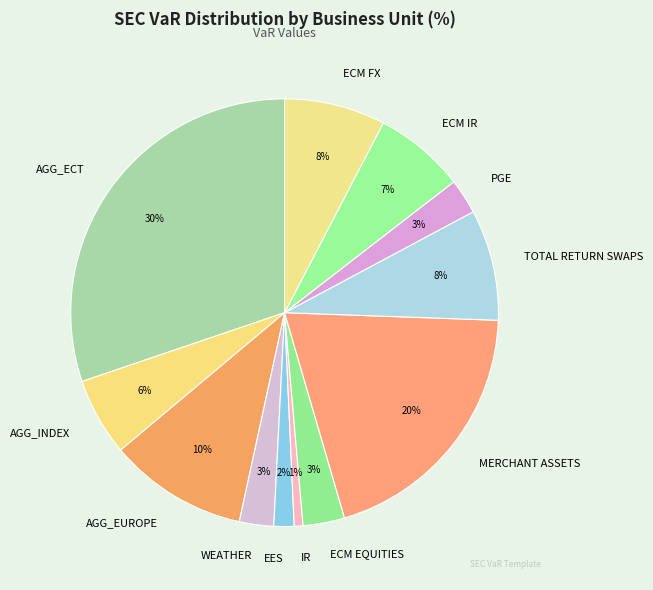

How many segments does this pie chart have?

12